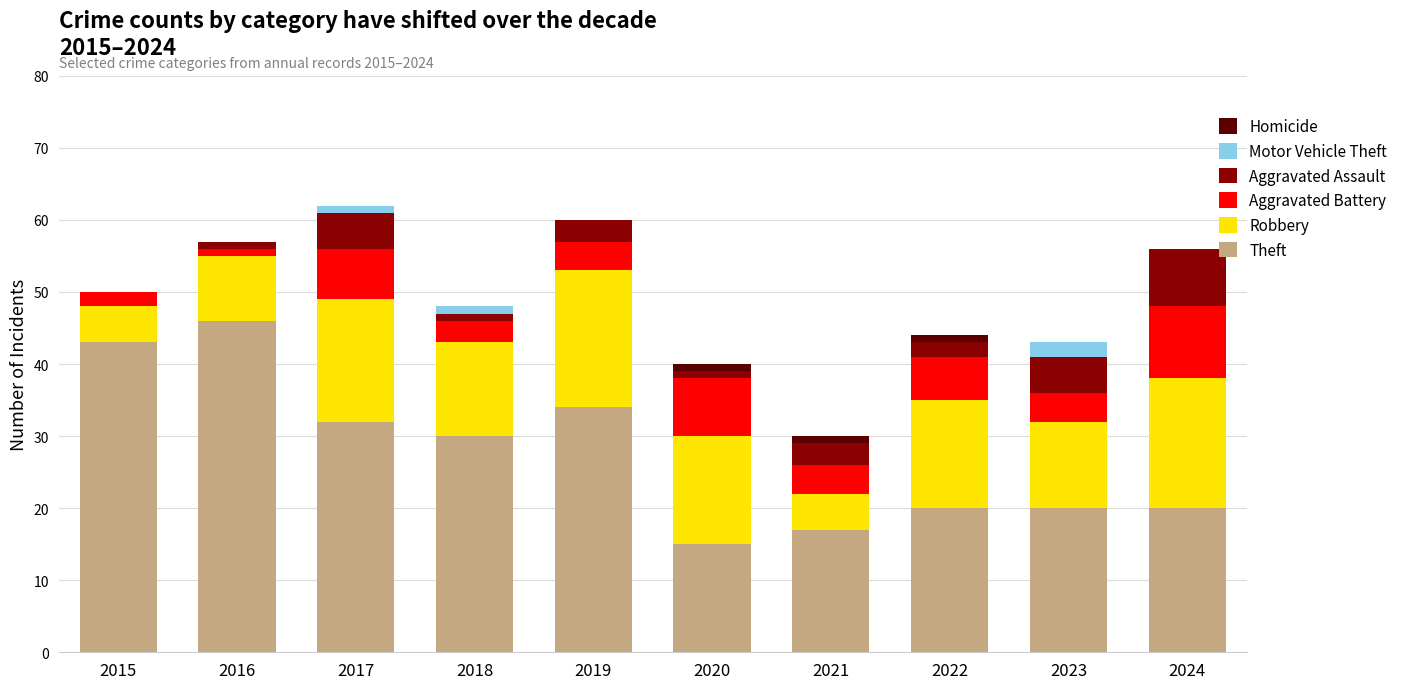

What is the total value across all series at 2019?

60